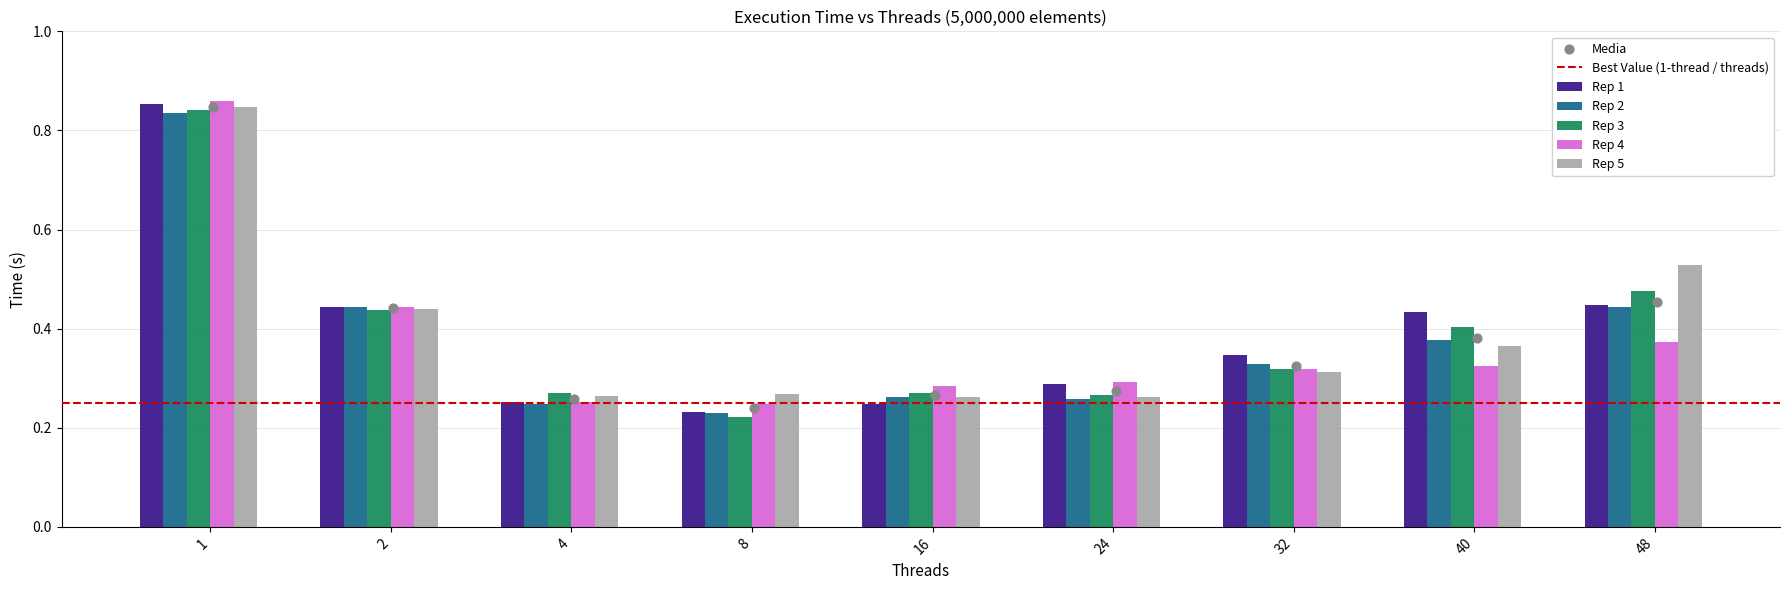

Is the value of Rep 1 at 48 greater than the value of Rep 2 at 4?

Yes